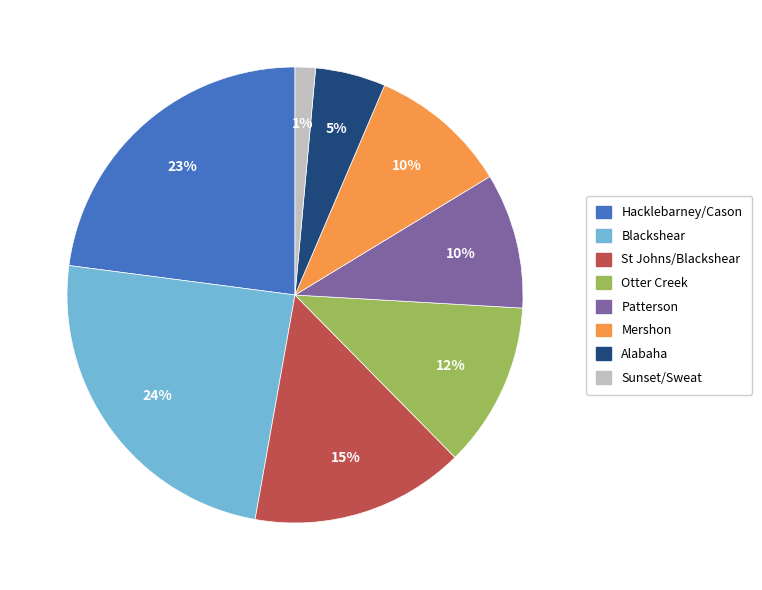

How many segments does this pie chart have?

8